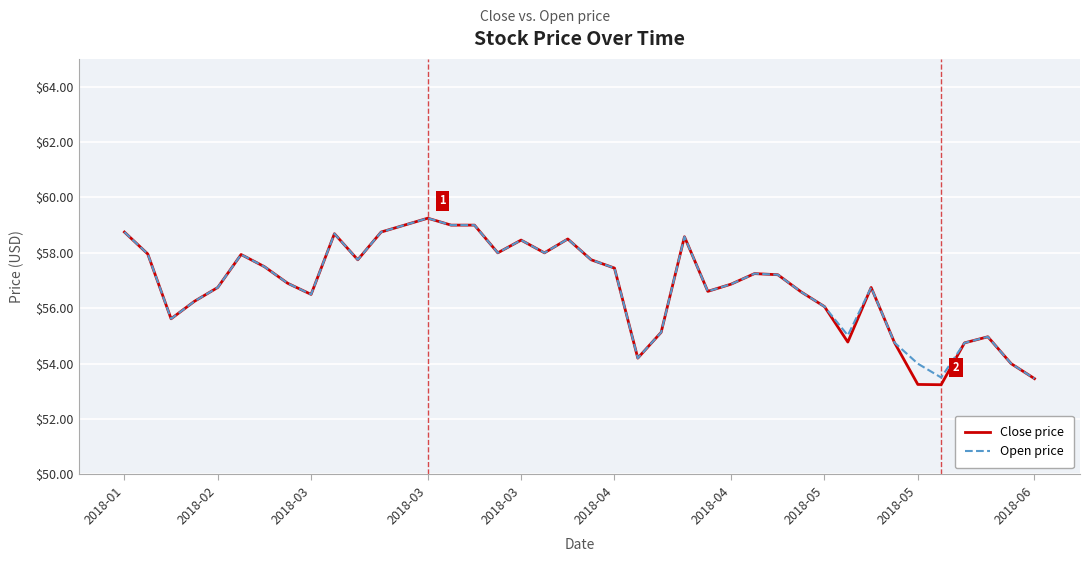

True or false: Open price has more than 1 points higher than both neighbors.

True